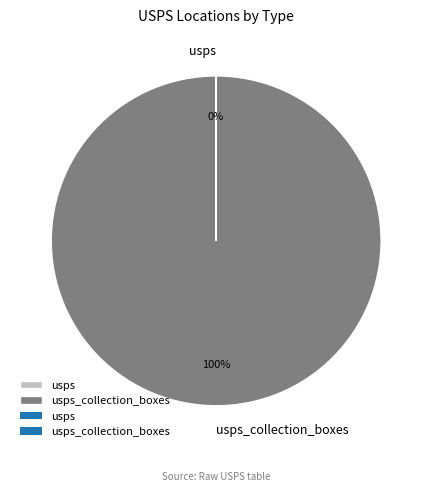

To the nearest percent, what is the difference between the largest and smallest slice percentages?

100%